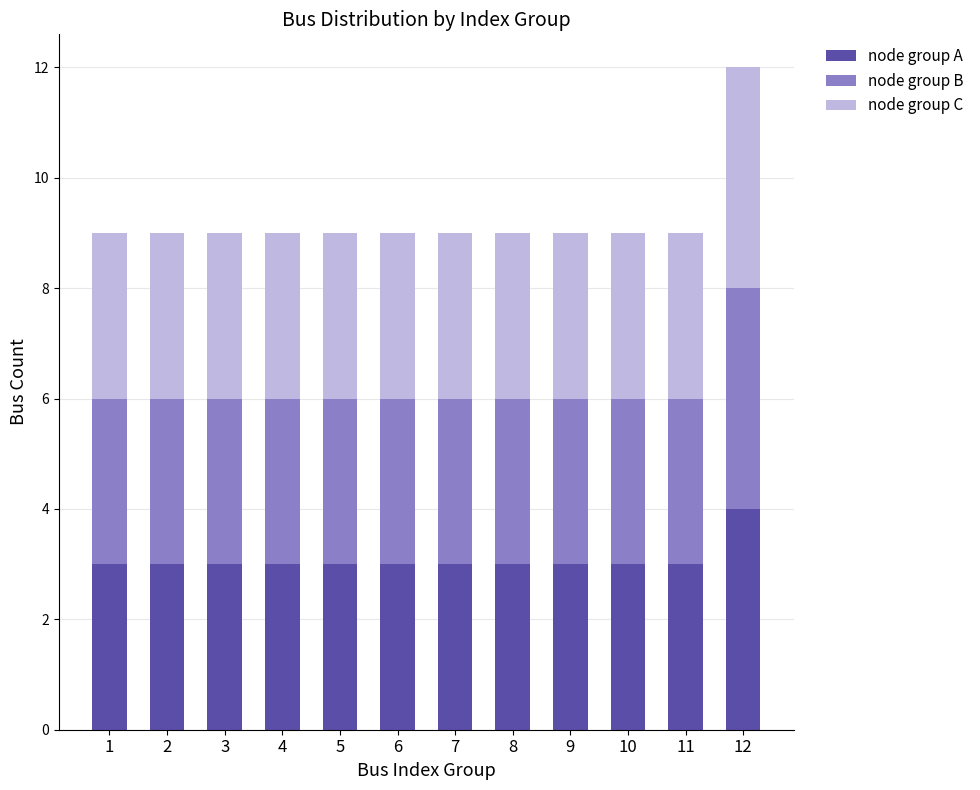

What is the total value across all series at 2?

9